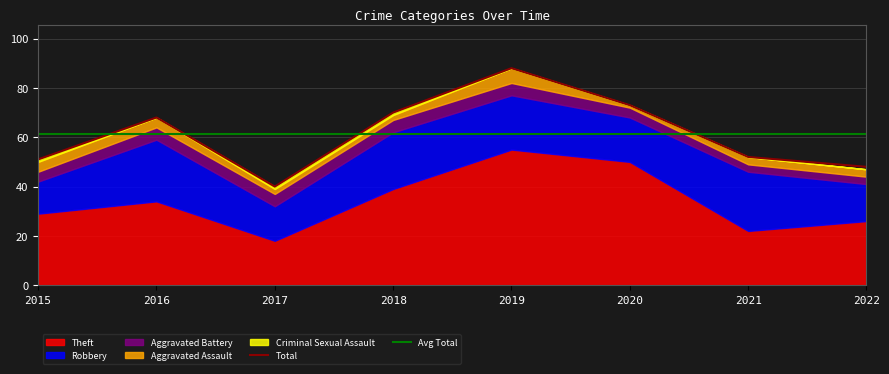

What is the lowest value of the Theft series?

18